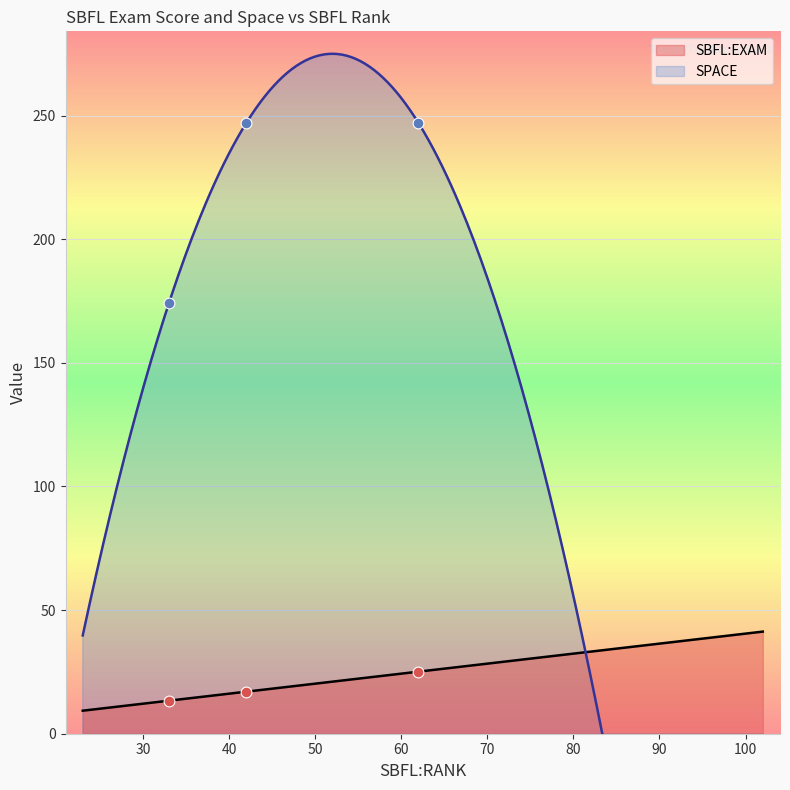

What are all the series names shown in the legend?

SBFL:EXAM, SPACE